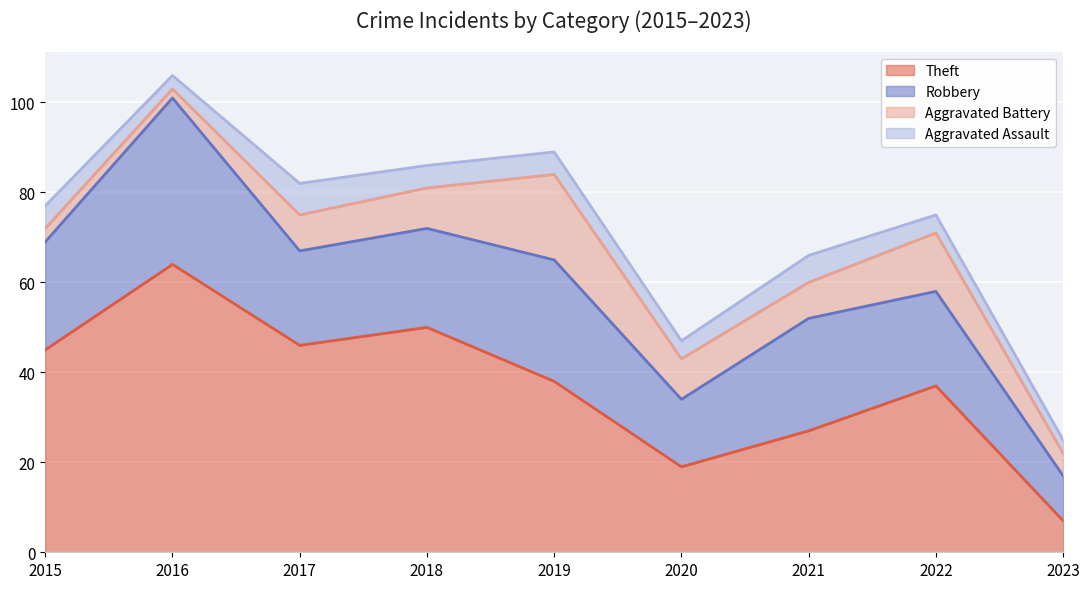

In Robbery, how many points are higher than both neighbors (excluding endpoints)?

3